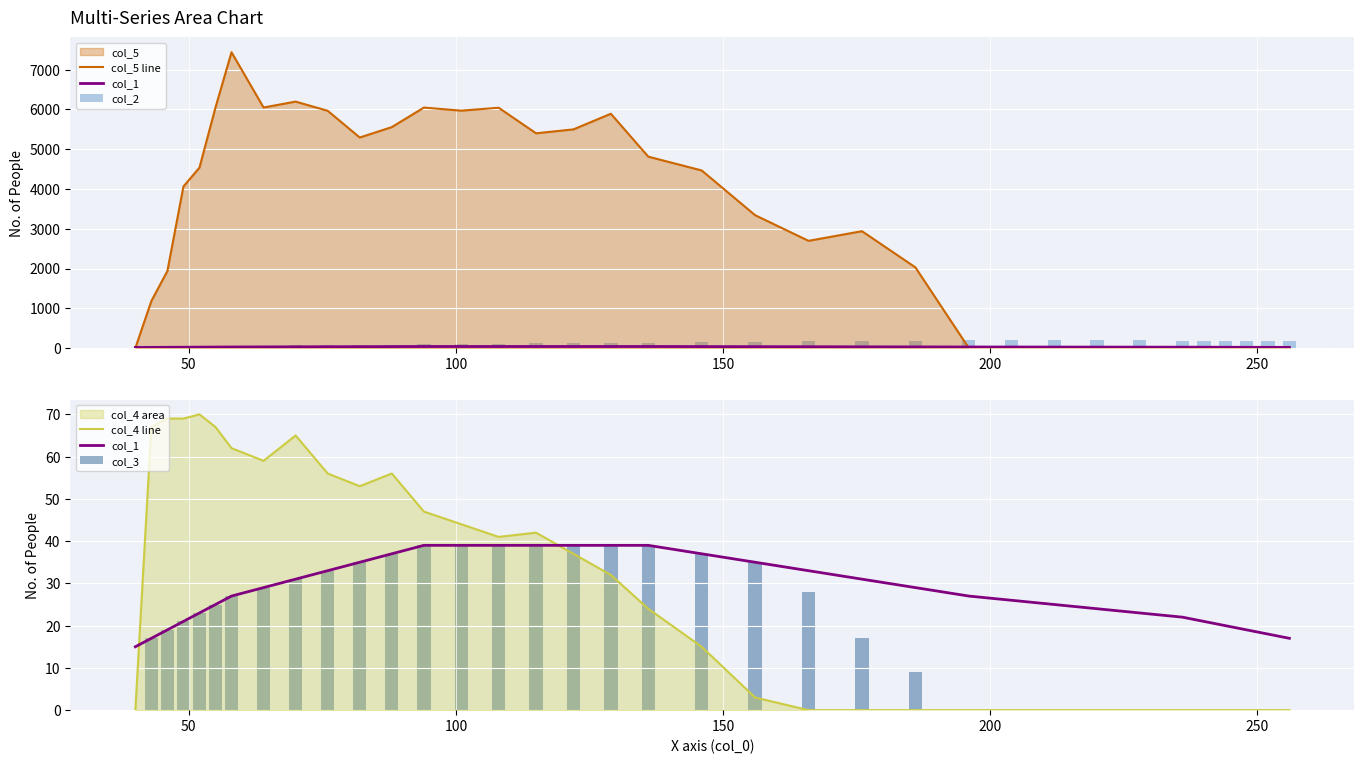

How many groups of bars are there?

35